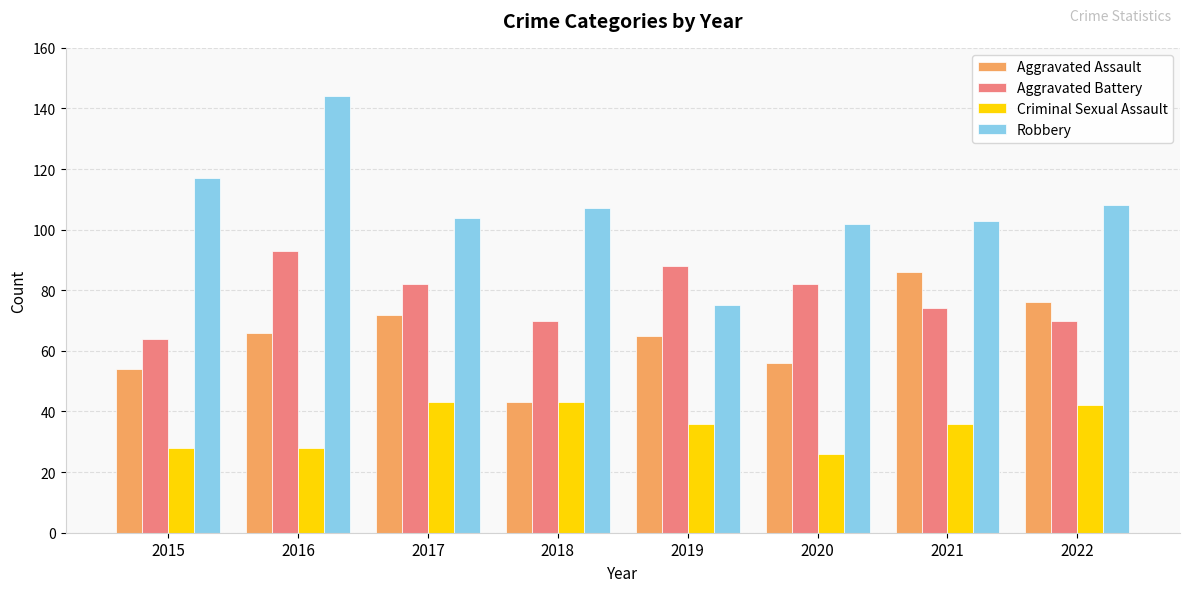

What is the difference between the maximum and second lowest values in the Aggravated Battery series?

23